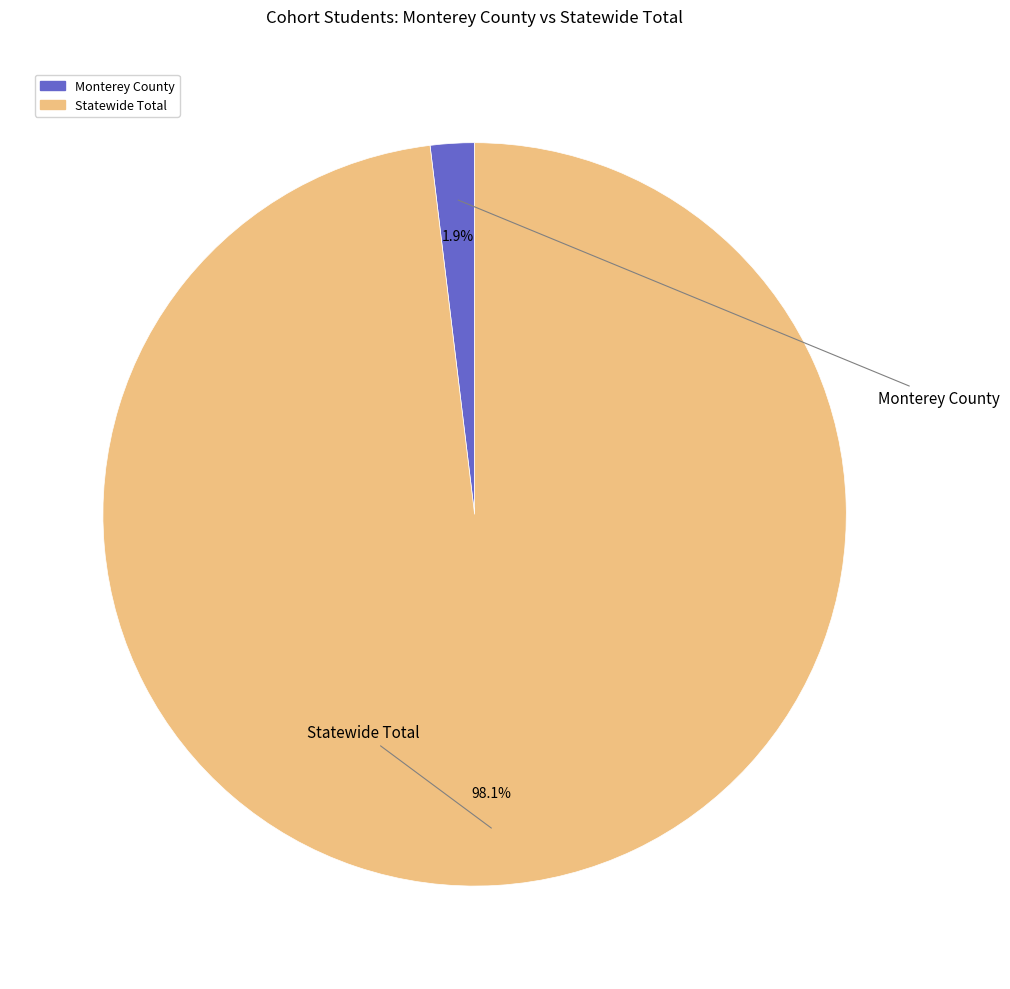

Is it true that Monterey County is 15% of the pie?

False